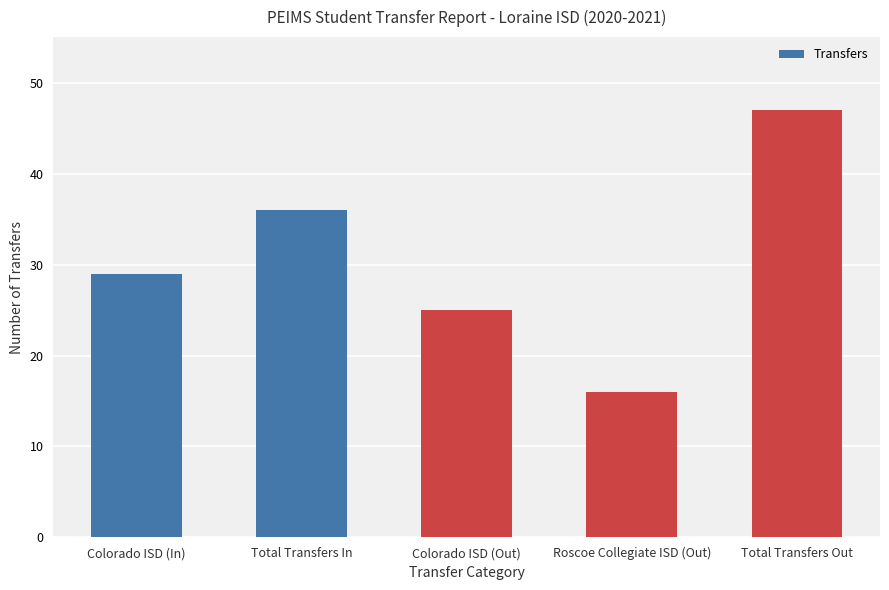

Reading left to right, what are all the values shown in this chart?

Colorado ISD (In)=29	Total Transfers In=36	Colorado ISD (Out)=25	Roscoe Collegiate ISD (Out)=16	Total Transfers Out=47